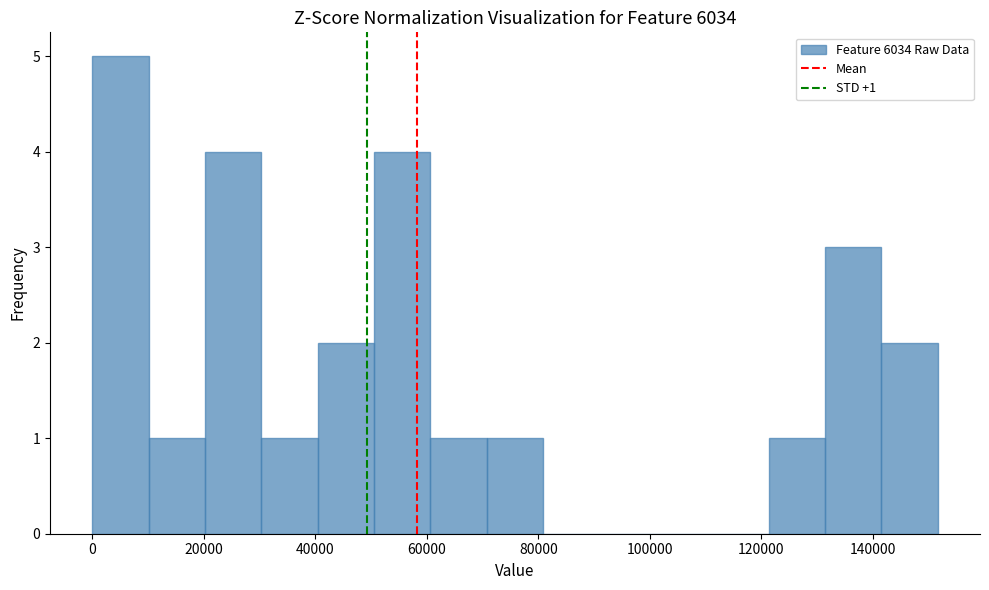

Over which range of the x-axis is the bar tallest?

0 to 10000